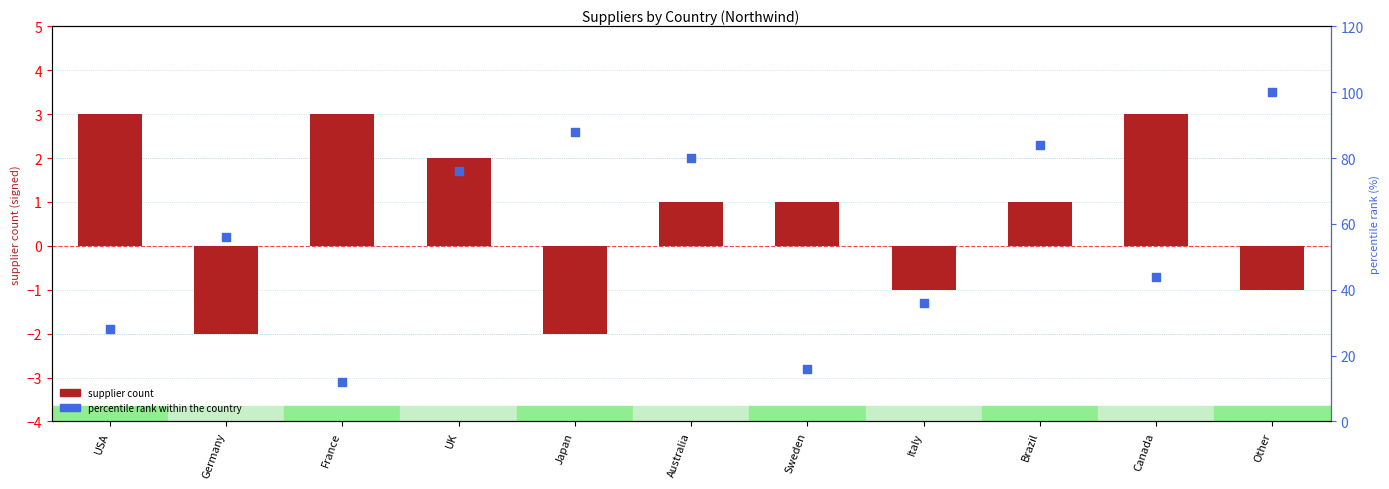

At how many categories does at least one series exceed 6?

11